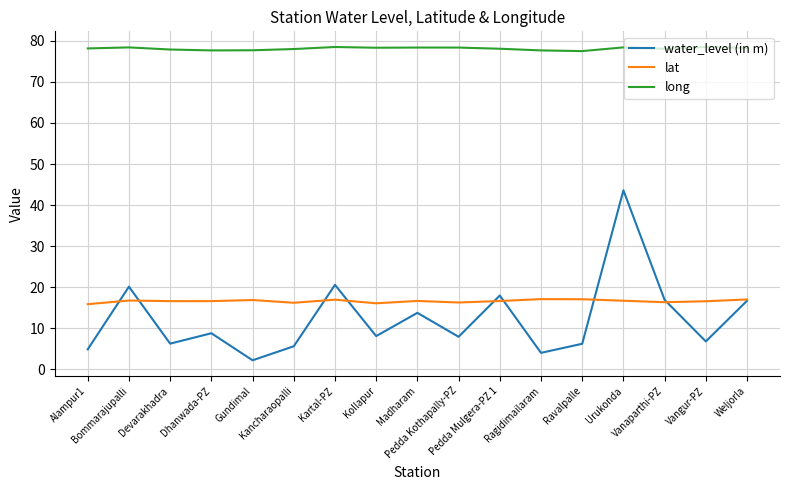

What is the minimum value shown in the chart?

2.2